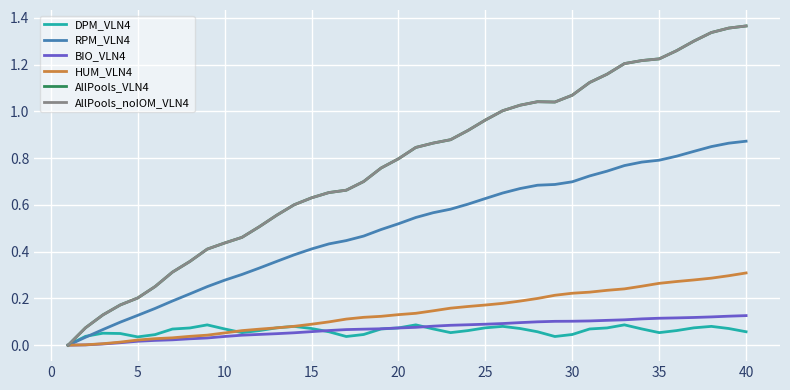

What is the difference between the second highest and minimum values in the AllPools_noIOM_VLN4 series?

1.4